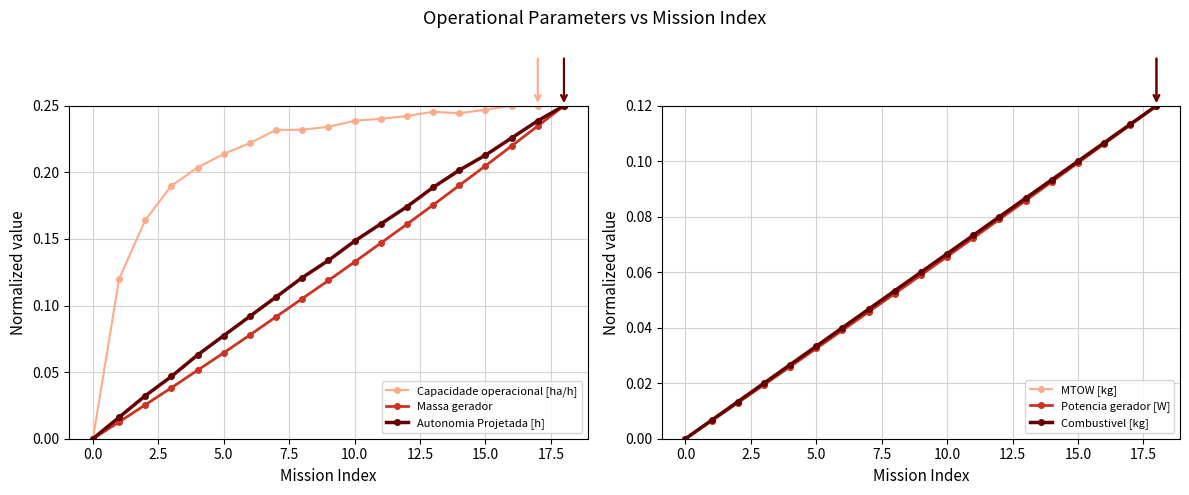

What are all the series names shown in the legend?

Capacidade operacional [ha/h], Massa gerador, Autonomia Projetada [h], MTOW [kg], Potencia gerador [W], Combustivel [kg]